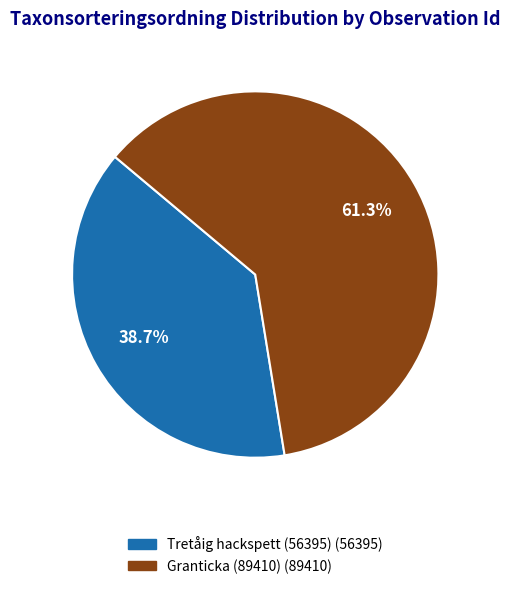

Is there a majority slice in this chart?

Yes